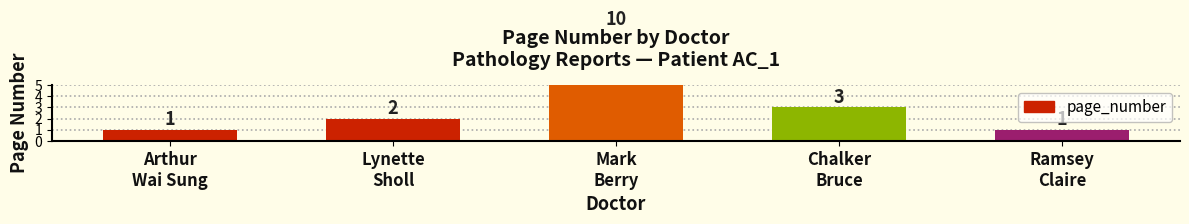

What is the value of the 2nd bar from the left?

2